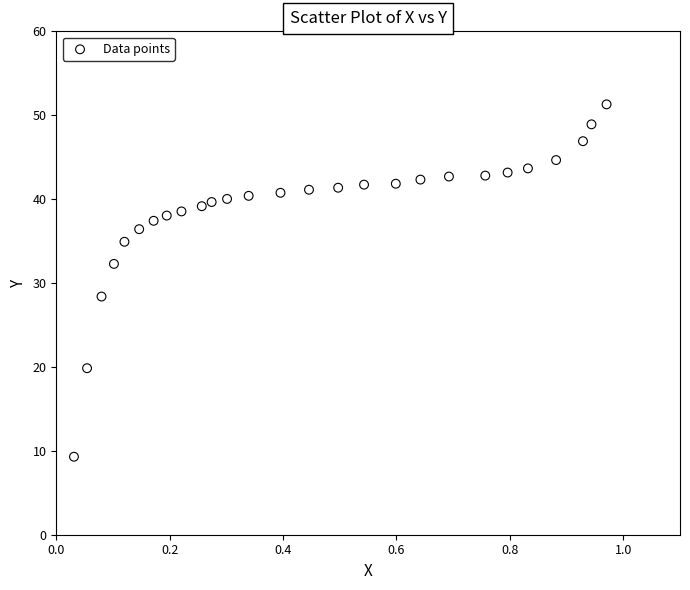

What Y value in the scatter plot is closest to 30?

28.4